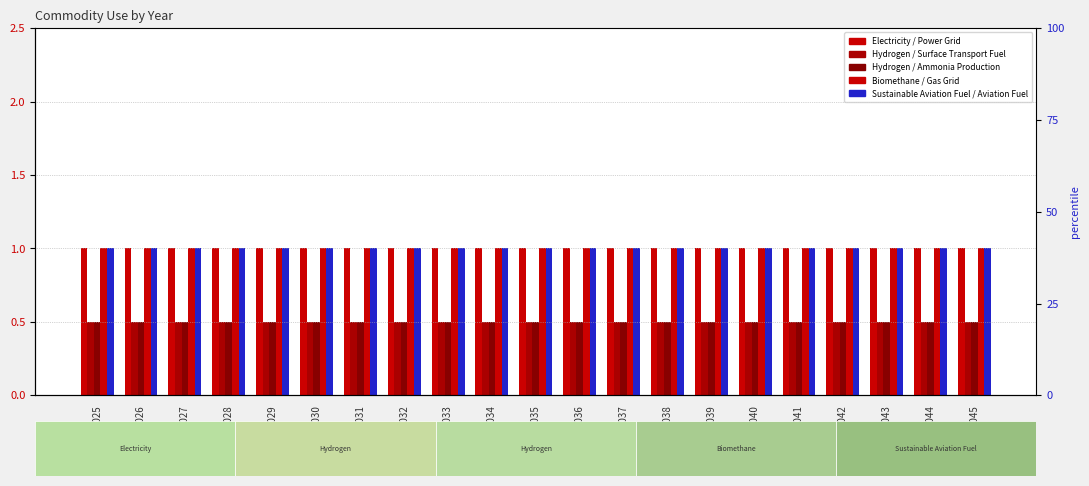

What are all the series names shown in the legend?

Electricity / Power Grid, Hydrogen / Surface Transport Fuel, Hydrogen / Ammonia Production, Biomethane / Gas Grid, Sustainable Aviation Fuel / Aviation Fuel